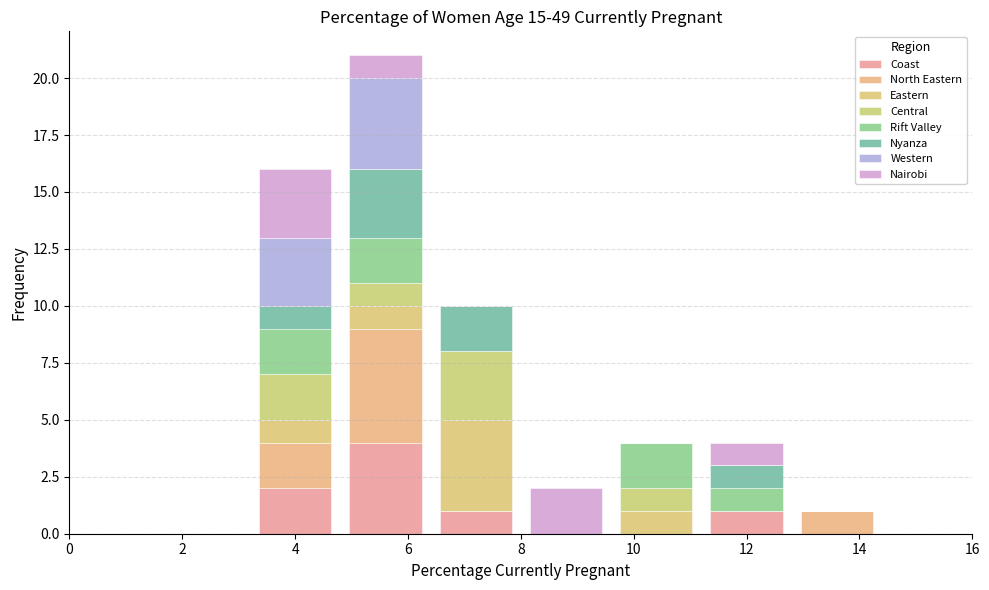

Reading left to right, transcribe this chart: for each stacked bar, give the range it covers on the x-axis and its total height. The values are not printed on the chart, so give them approximately, as read against the axis.

0.0 to 1.6: 0
1.6 to 3.2: 0
3.2 to 4.8: 16
4.8 to 6.4: 21
6.4 to 8.0: 10
8.0 to 9.6: 2
9.6 to 11.2: 4
11.2 to 12.8: 4
12.8 to 14.4: 1
14.4 to 16.0: 0